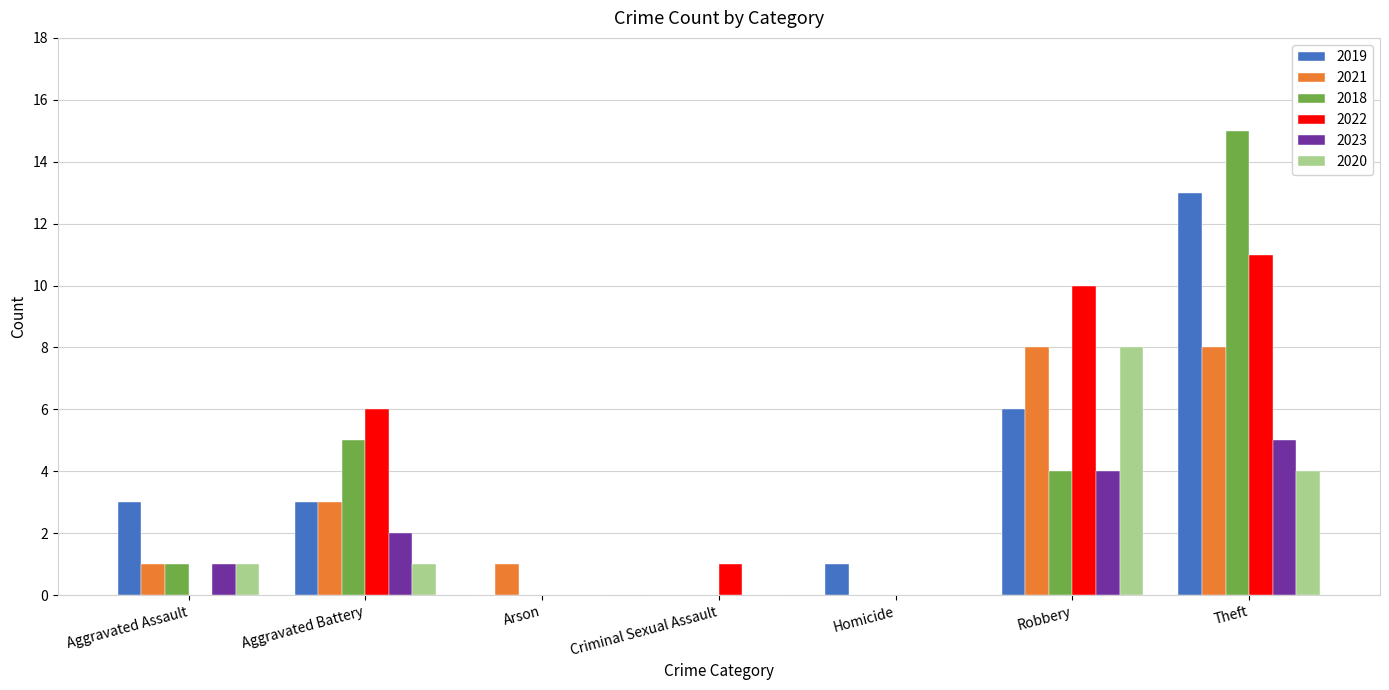

True or false: 2020 has a value of -5 at Criminal Sexual Assault.

False